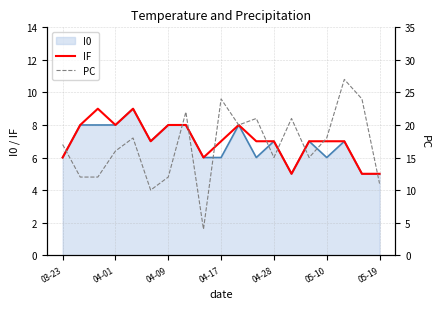

True or false: IF has a value of 7 at 05-10.

True